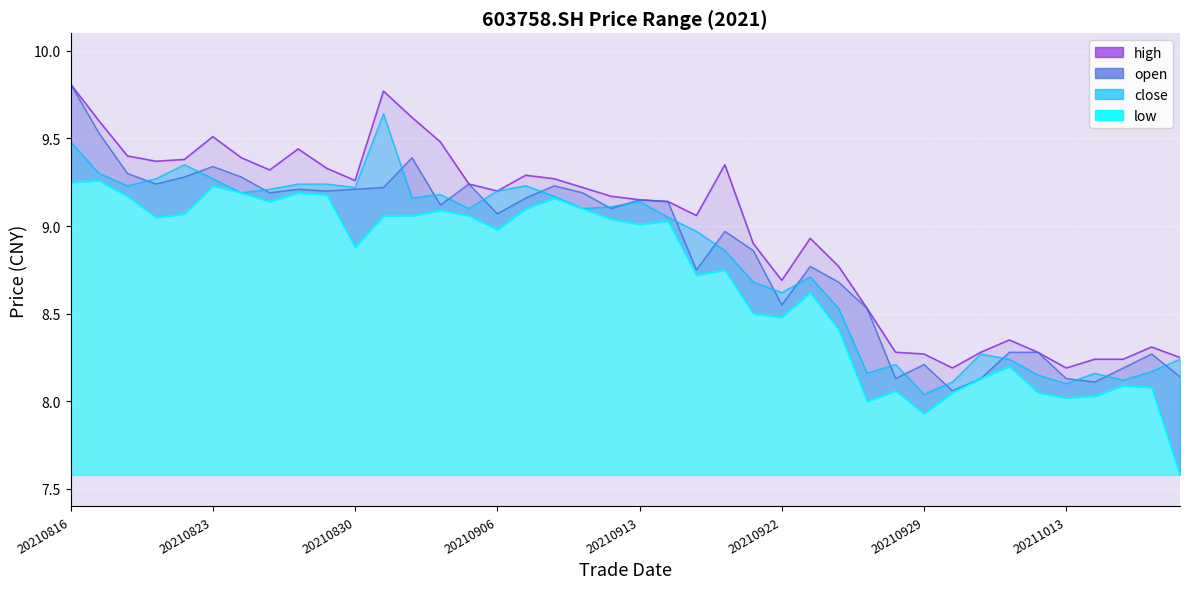

How many data points in low are less than 9?

20